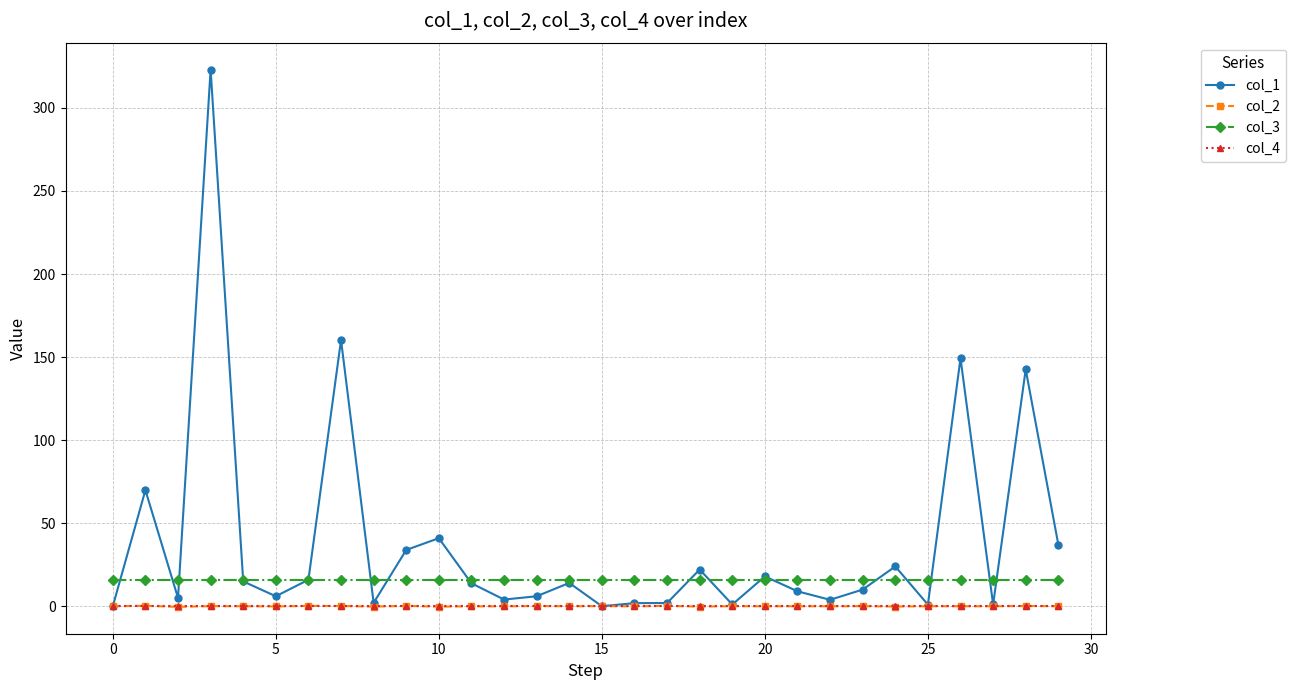

What is the greatest value displayed?

323.1